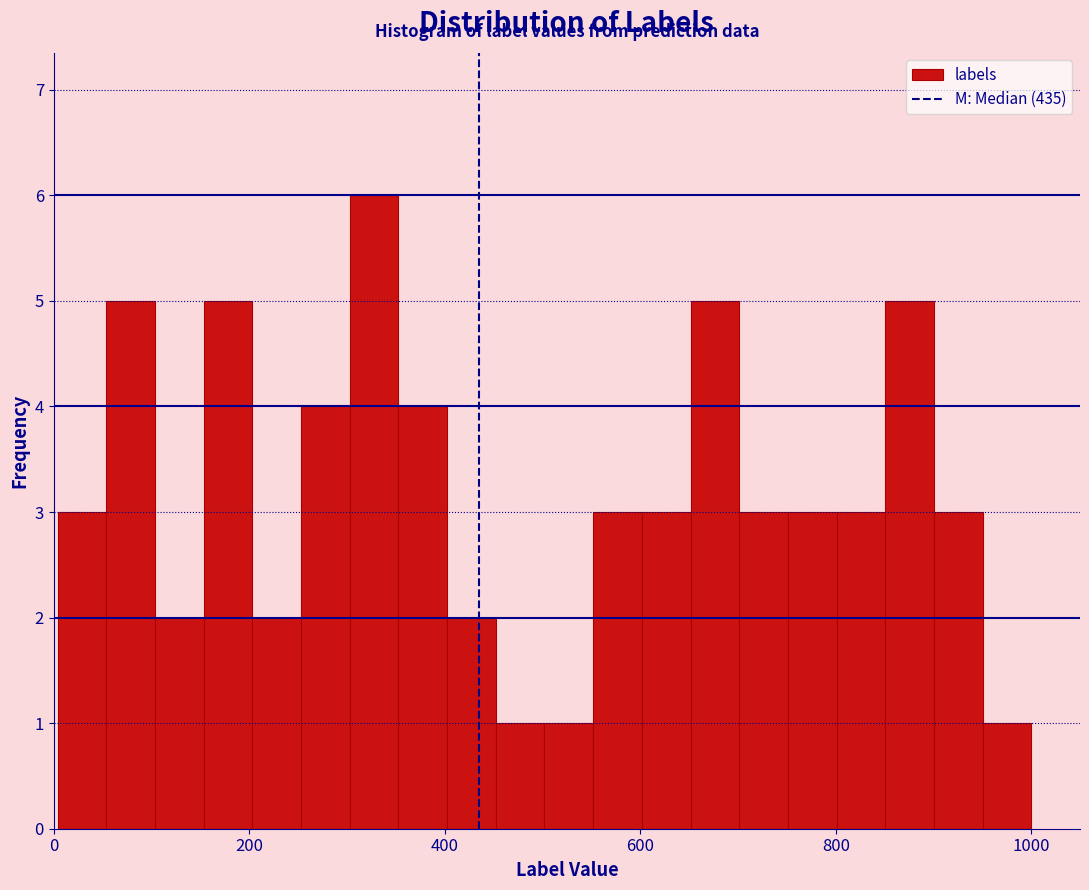

Read against the x-axis, roughly where is the centre of the tallest bar?

320